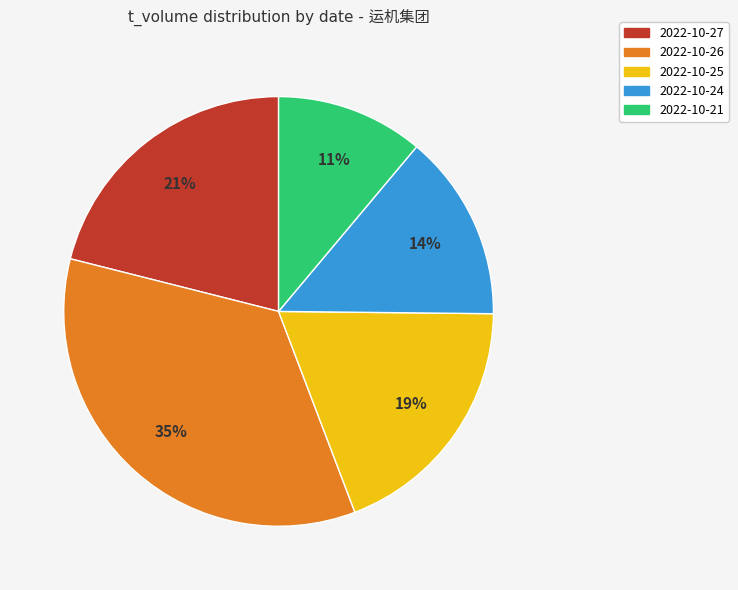

Count the number of slices in the pie.

5